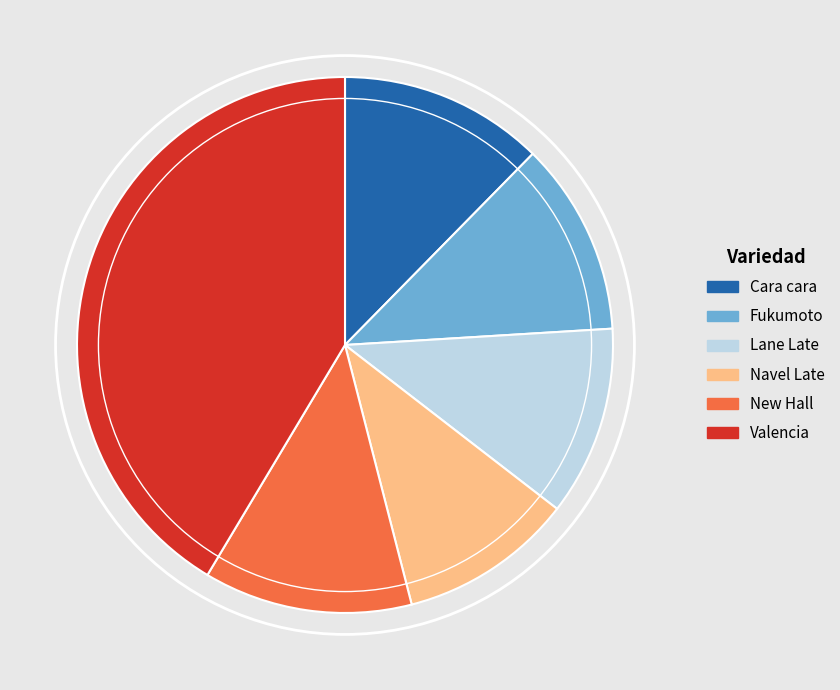

Is Fukumoto the majority of the pie?

No